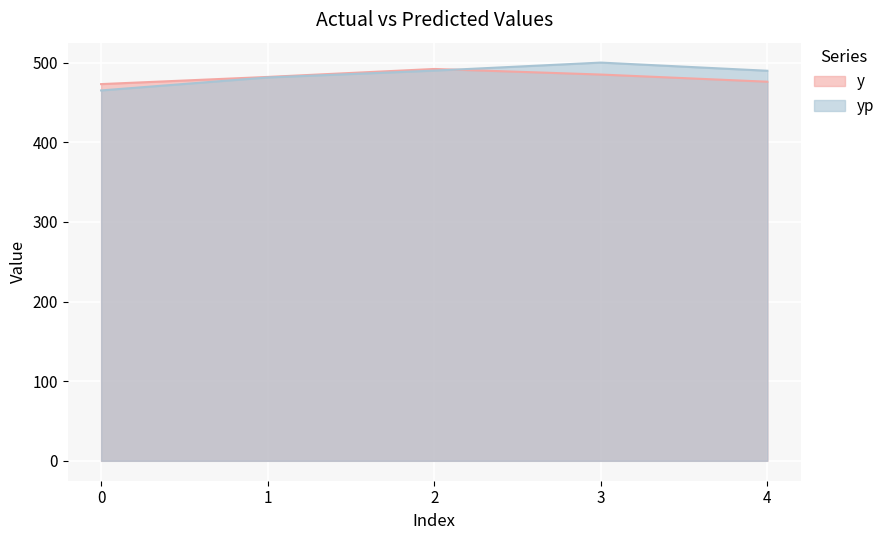

Between 3 and 1, which is larger?

3